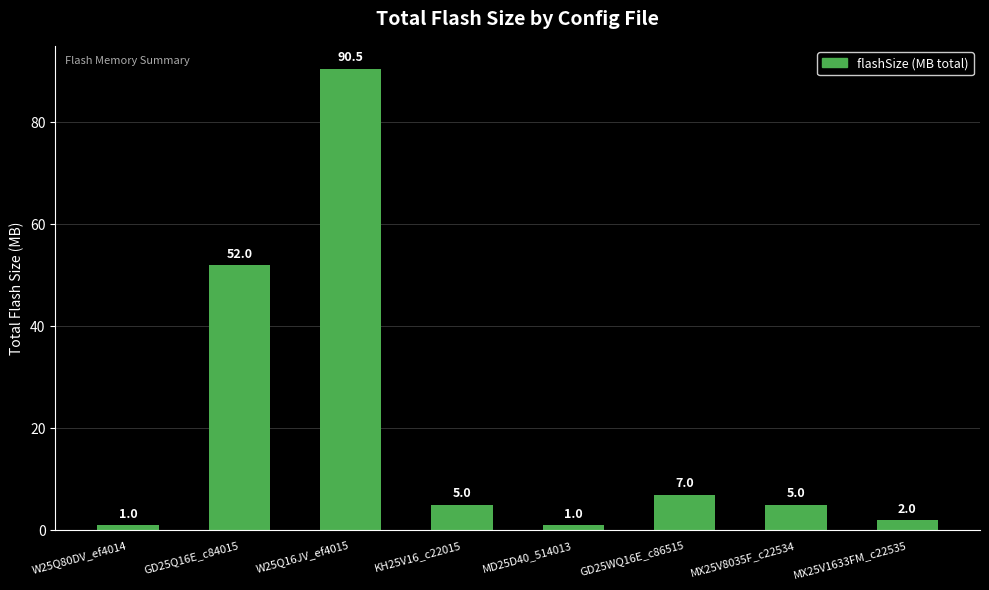

Is it true that the value at MX25V1633FM_c22535 is 2.0?

True